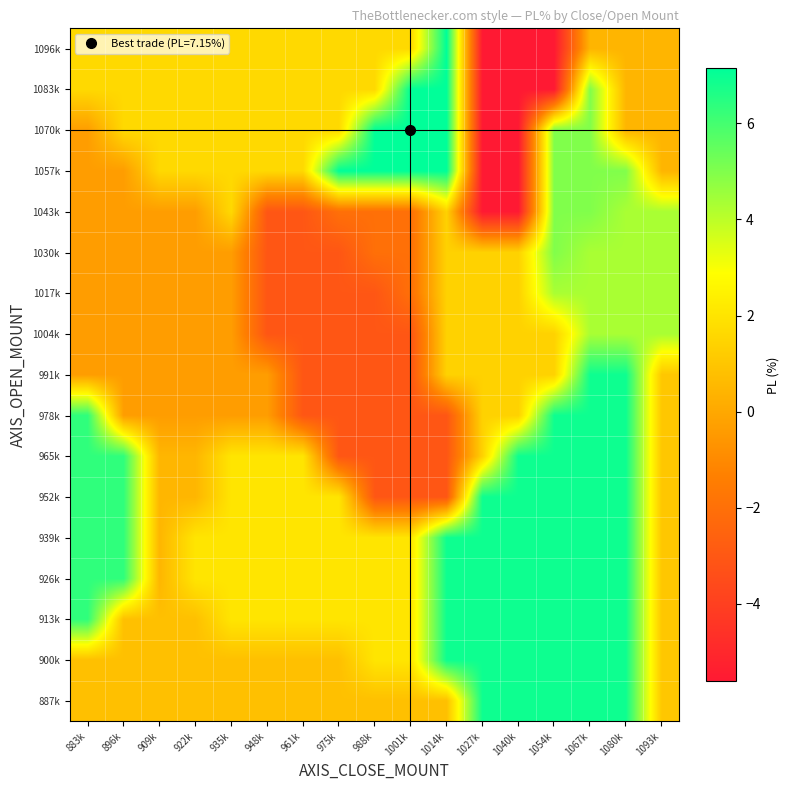

At 1067k, list the series in order from smallest to largest.

1096k, 1004k, 1017k, 1030k, 1043k, 1057k, 1070k, 1083k, 887k, 900k, 913k, 926k, 939k, 952k, 965k, 978k, 991k